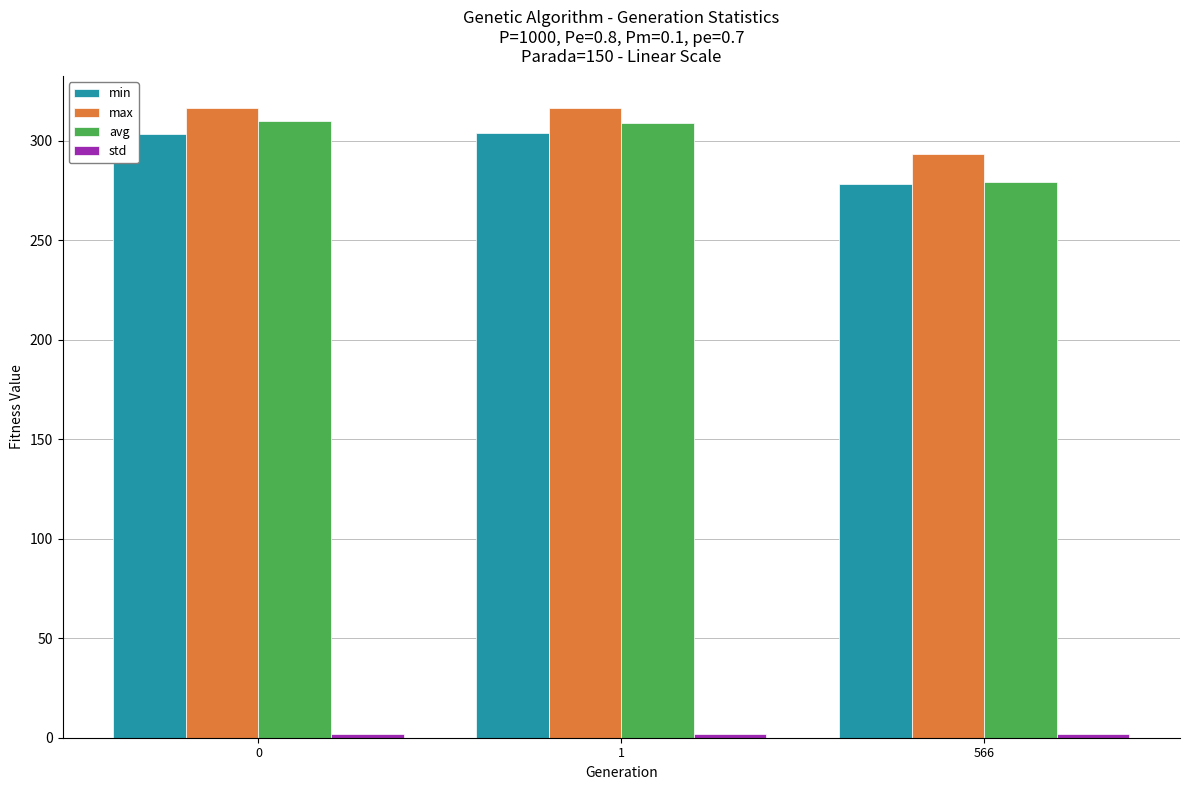

Count the number of categories in the chart.

3